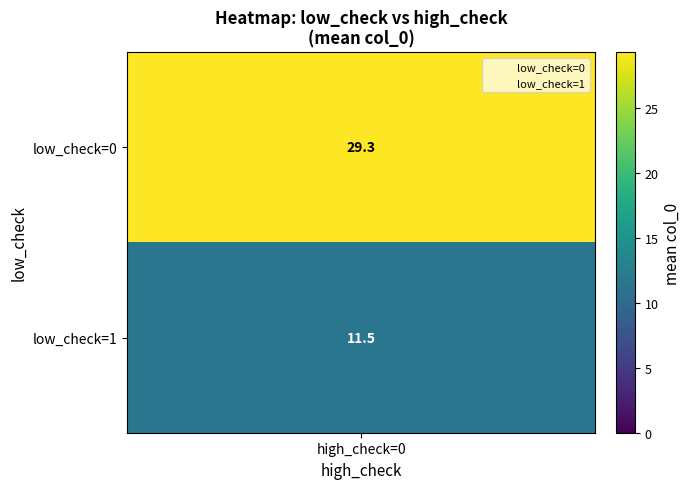

Which series has the largest total across all categories?

1